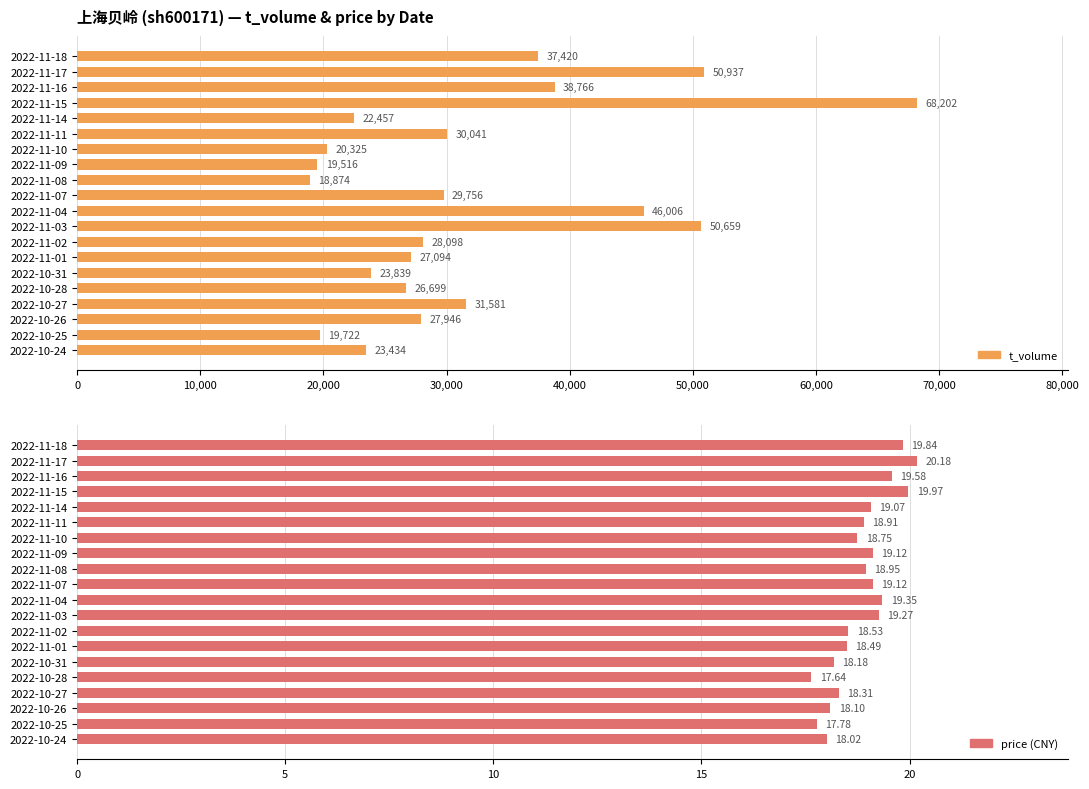

How many groups of bars are there?

20